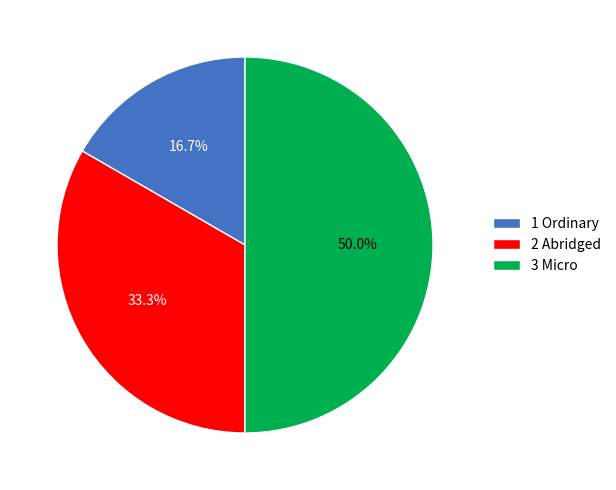

To the nearest percent, what percentage of the pie is 3 Micro?

50%